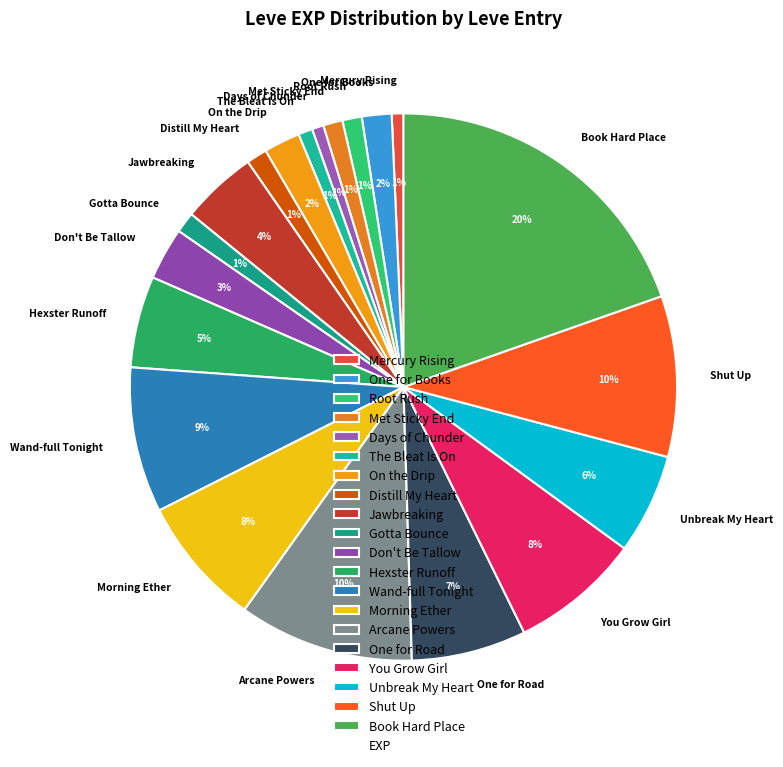

Is Arcane Powers the majority of the pie?

No